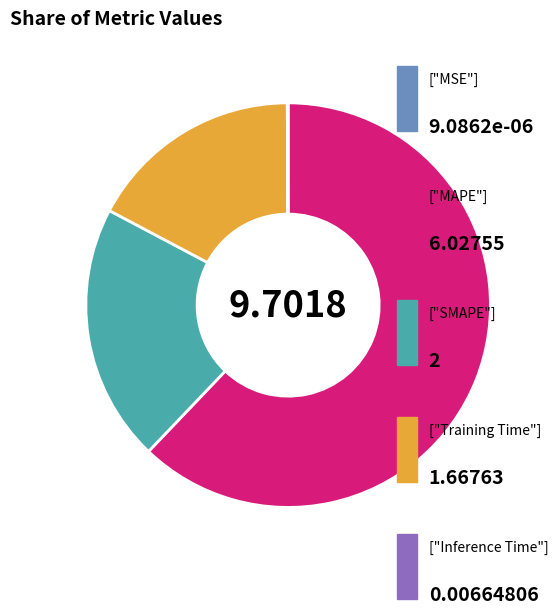

Is there a majority slice in this chart?

Yes